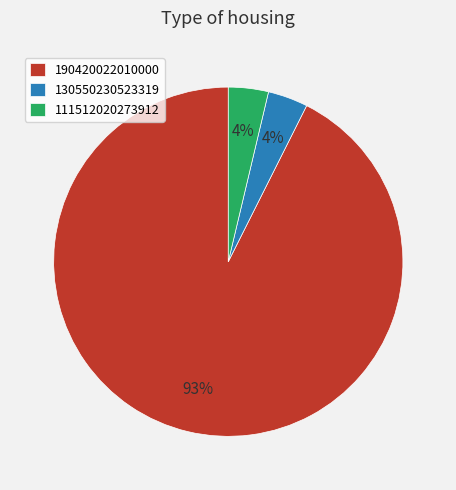

Which category has the biggest portion of the pie?

190420022010000